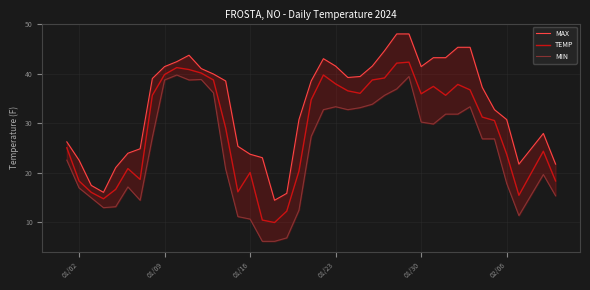

What is the highest value of the TEMP series?

42.3